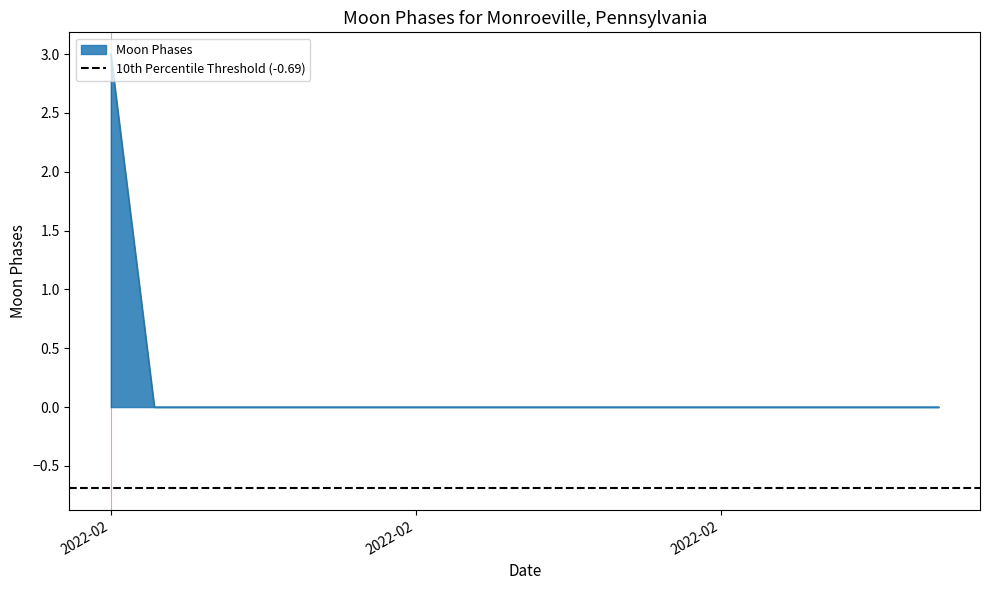

List the labels in order of value, smallest first.

2022-02-02, 2022-02-03, 2022-02-04, 2022-02-05, 2022-02-06, 2022-02-07, 2022-02-08, 2022-02-09, 2022-02-10, 2022-02-11, 2022-02-12, 2022-02-13, 2022-02-14, 2022-02-15, 2022-02-16, 2022-02-17, 2022-02-18, 2022-02-19, 2022-02-20, 2022-02-01